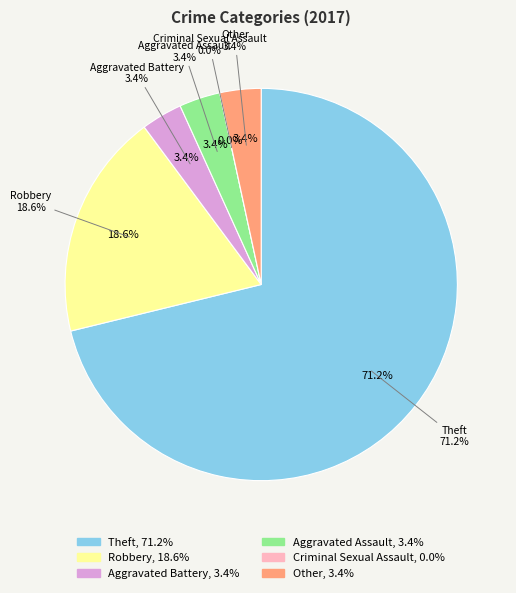

Which slice is the largest?

Theft